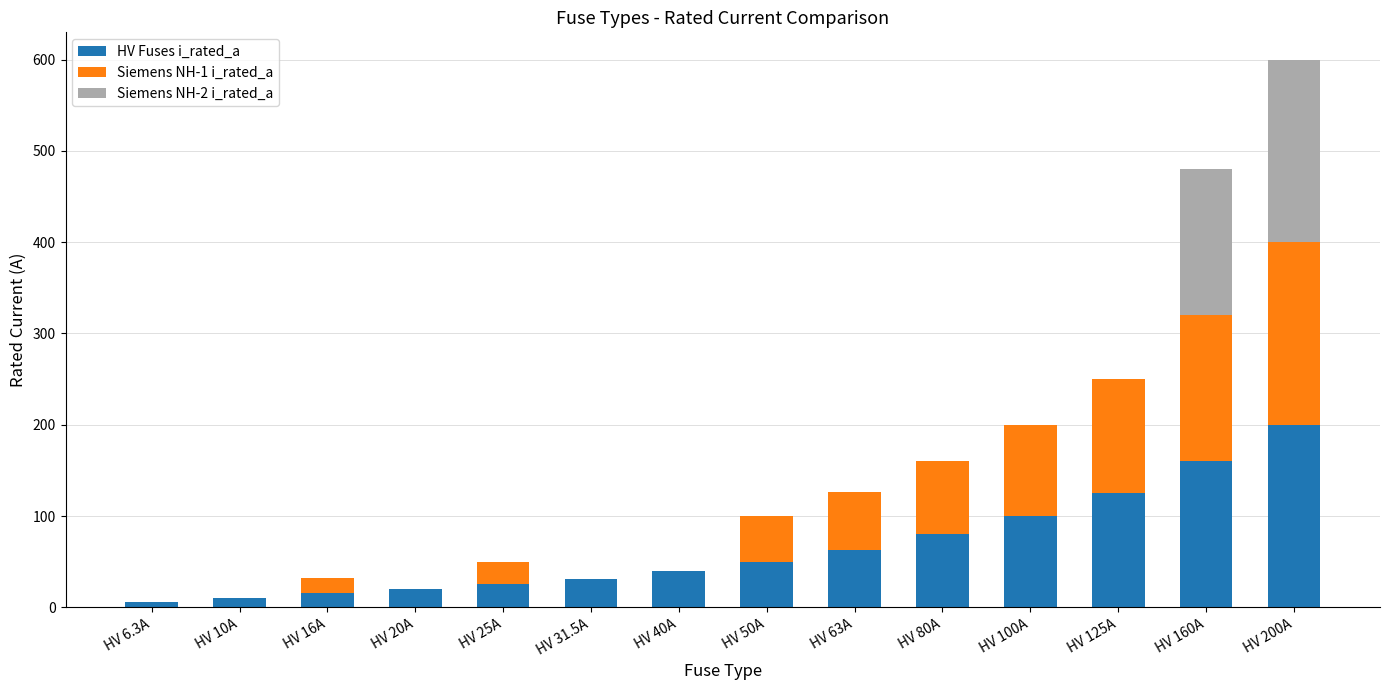

What is the sum of the HV Fuses i_rated_a values at HV 20A and HV 31.5A?

51.5